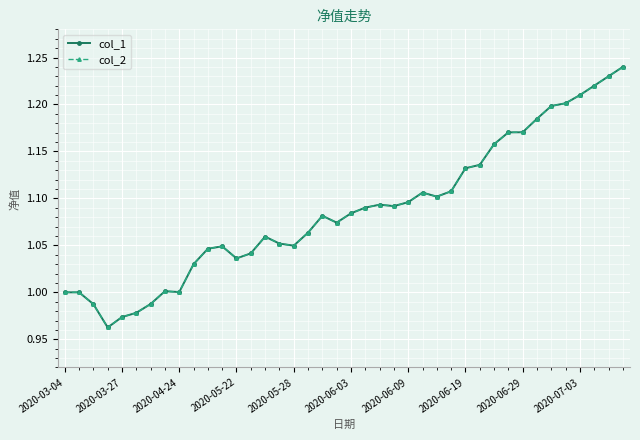

Is this an area chart (filled region under the line)?

No